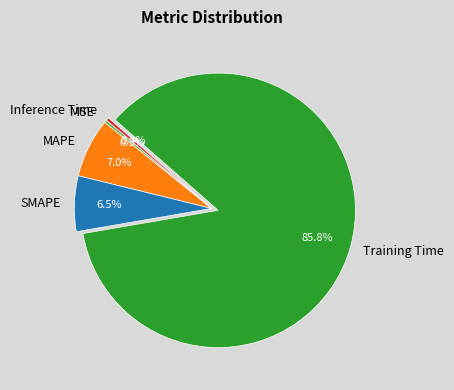

Between Inference Time and SMAPE, which is larger?

SMAPE